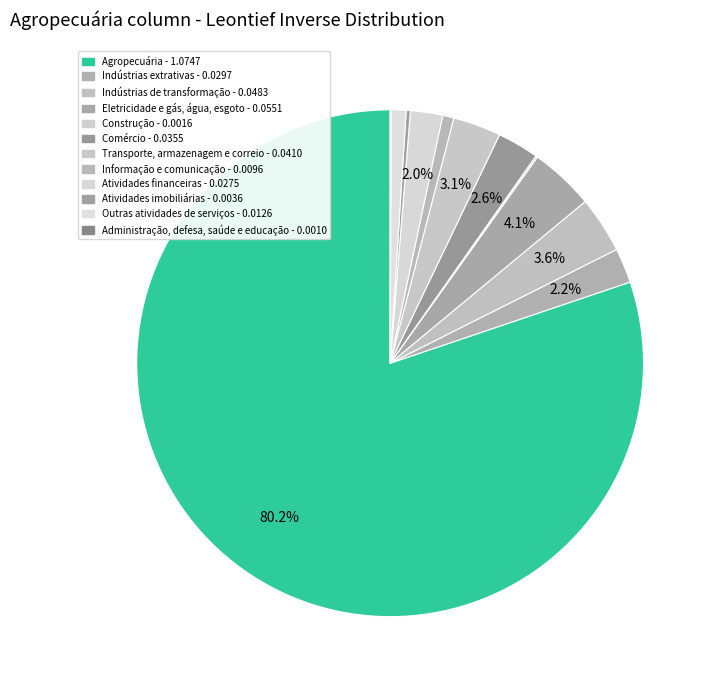

The Atividades financeiras slice represents 1% of the pie. True or false?

False